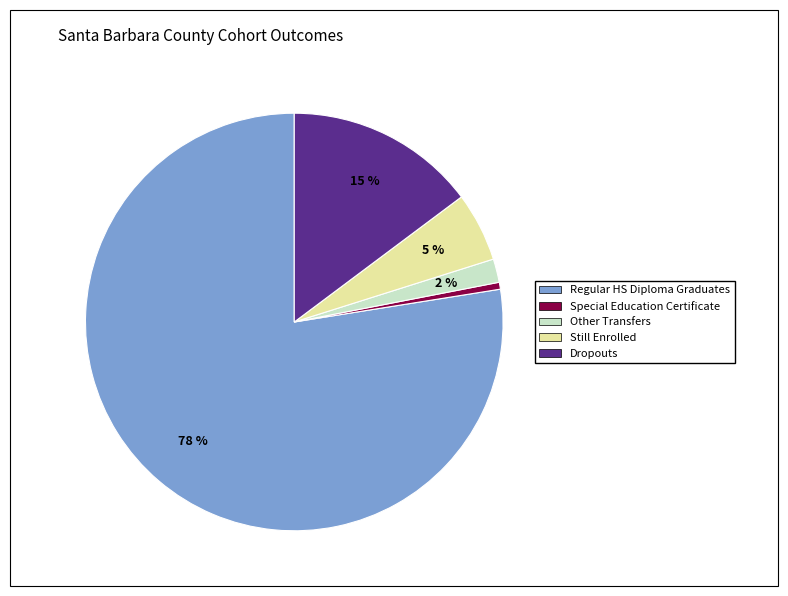

Which has a higher value, Regular HS Diploma Graduates or Special Education Certificate?

Regular HS Diploma Graduates